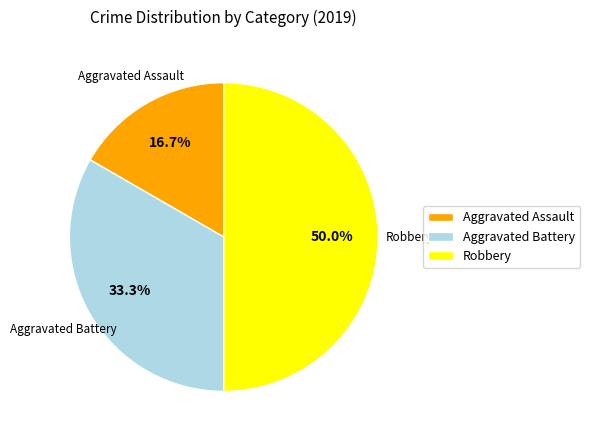

Combined, do Aggravated Assault and Robbery account for over 50%?

Yes